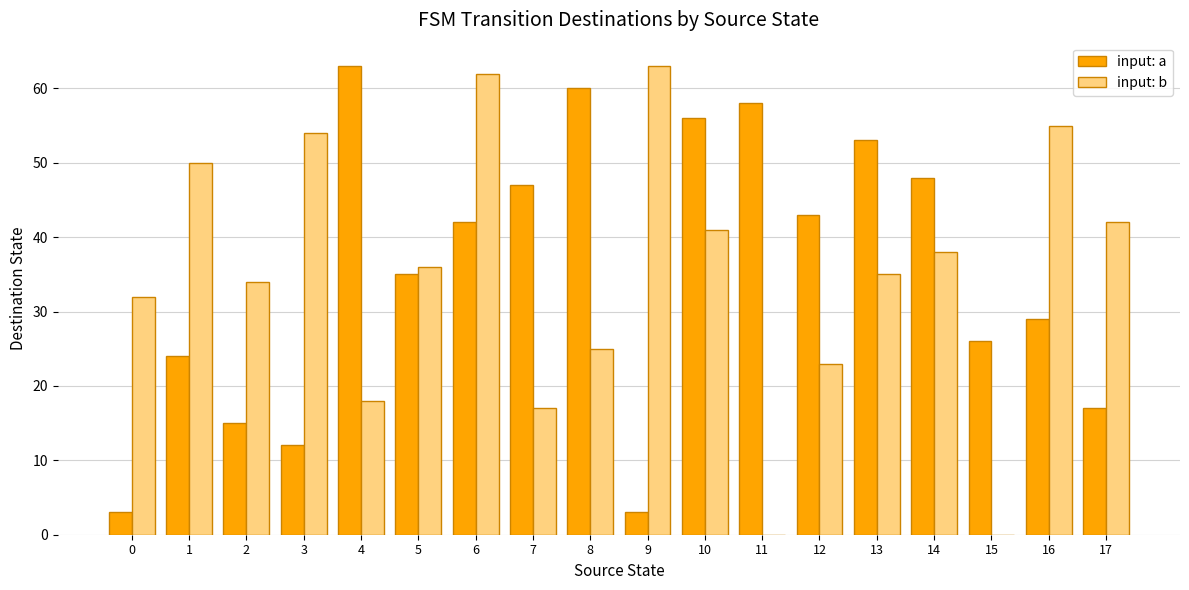

What is the difference between the input: a values at 13 and 15?

27